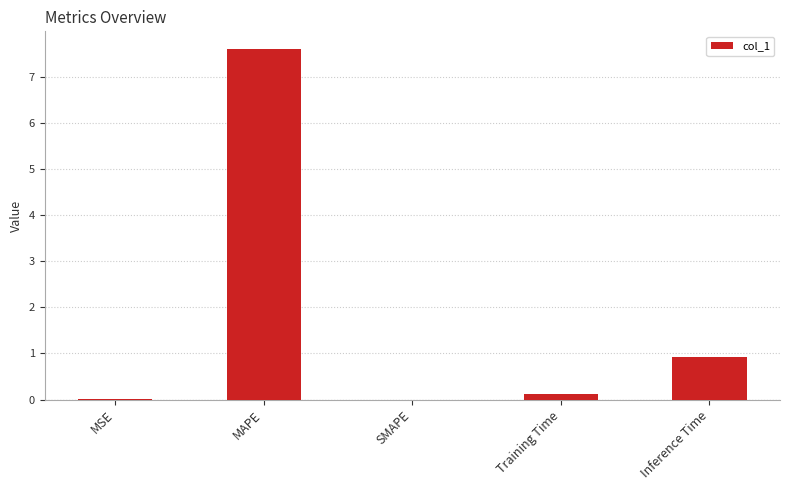

The value at SMAPE is 0.0. True or false?

True